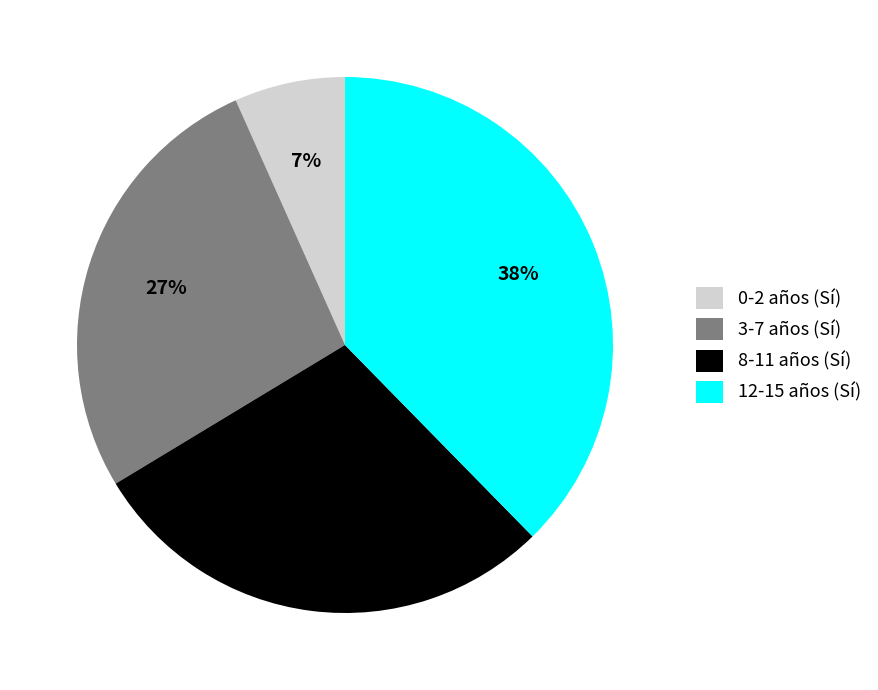

True or false: 8-11 años (Sí) accounts for 29% of the total.

True